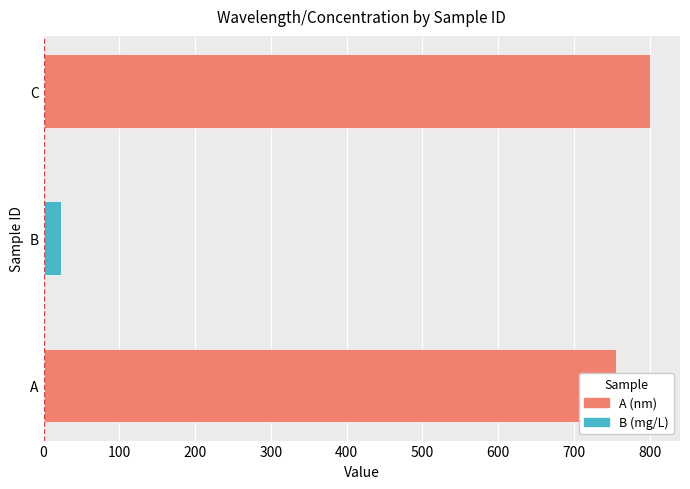

Which label corresponds to the largest value in the chart?

C